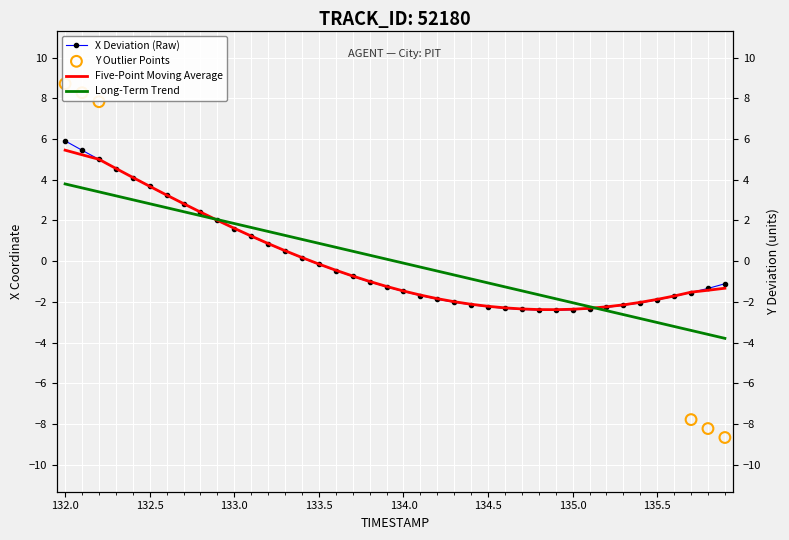

Which series reaches the minimum Y coordinate?

Y